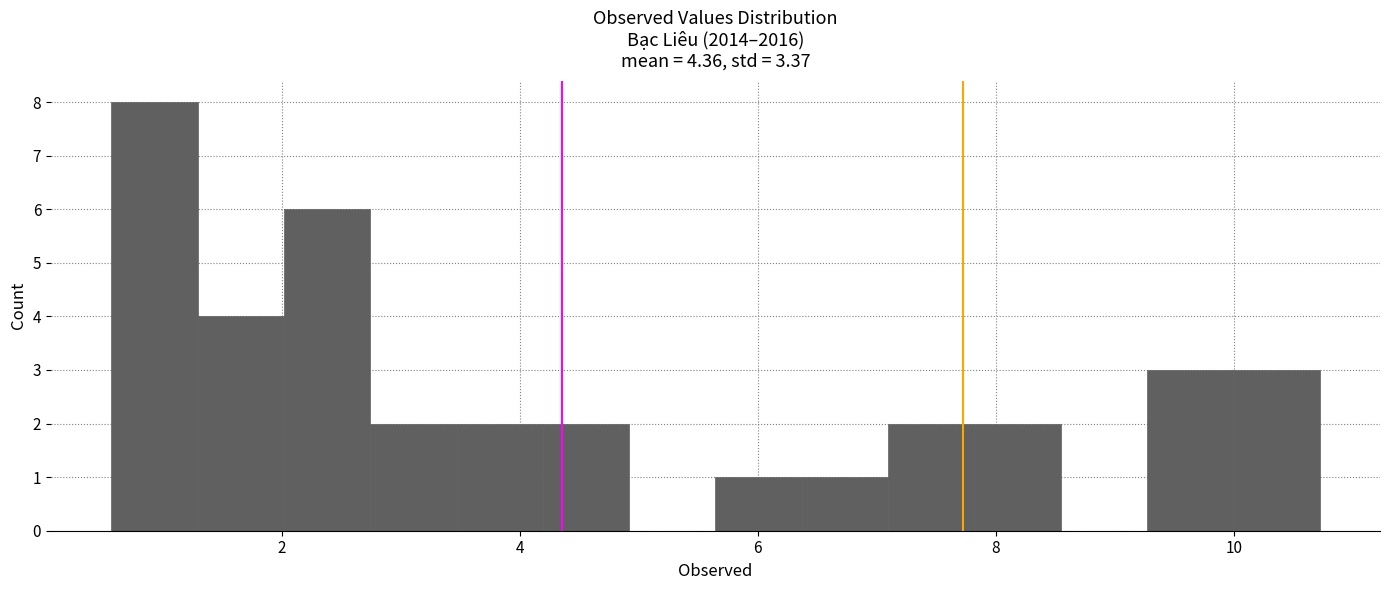

Around what value on the x-axis is the tallest bar? Give the approximate position of its centre, as read against the axis.

1.0